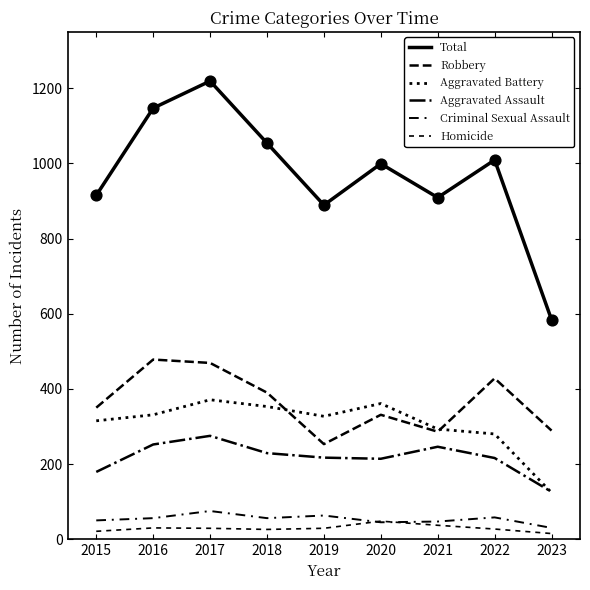

Is this an area chart (filled region under the line)?

No